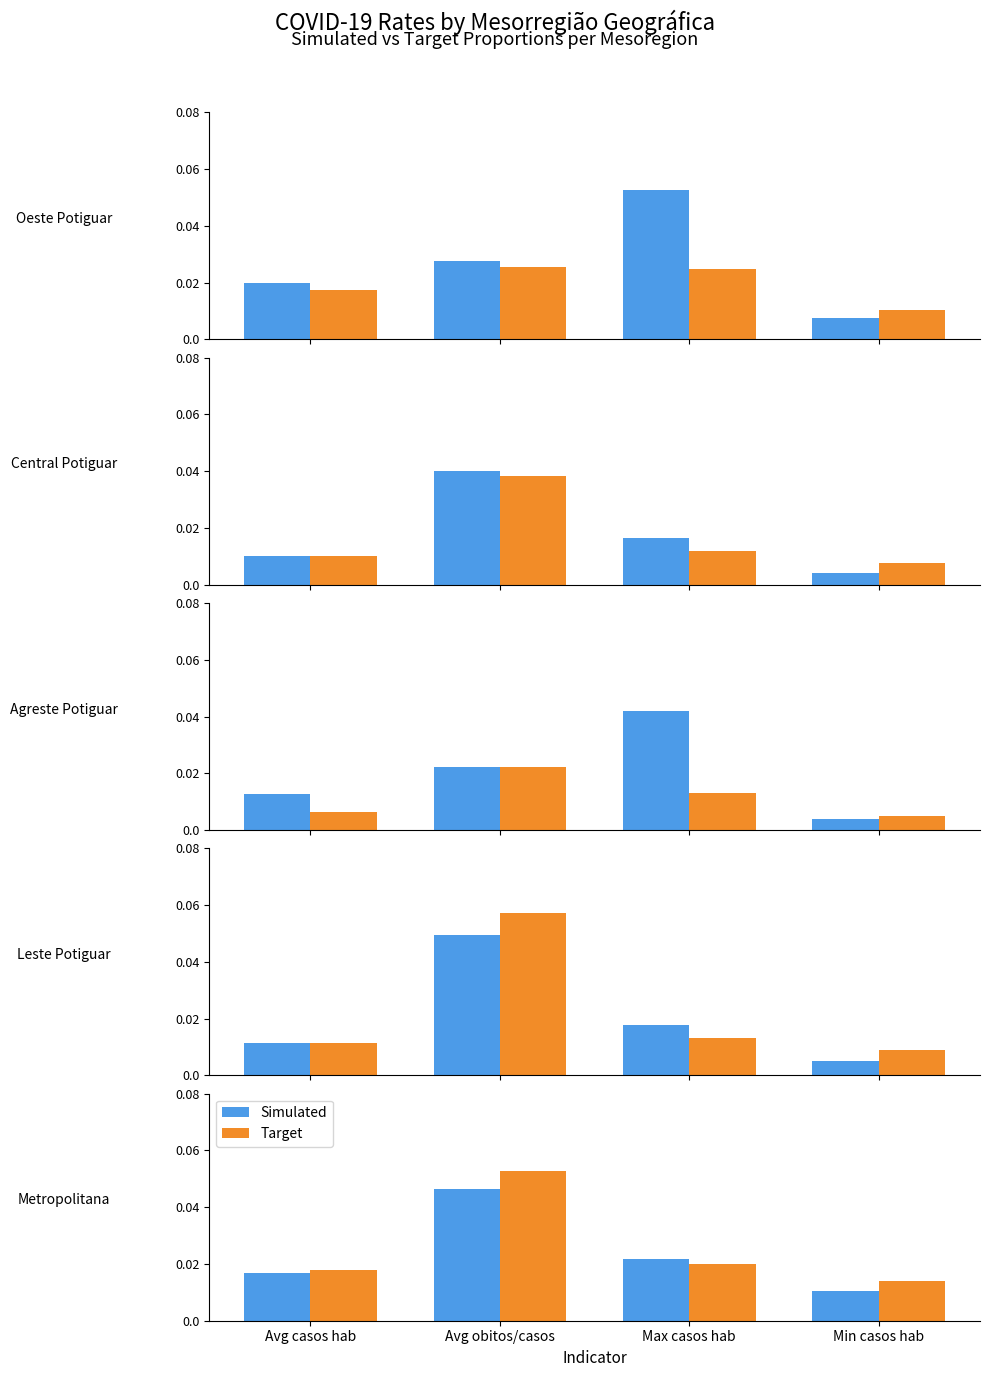

List the labels in order of Target value, smallest first.

Min casos hab, Avg casos hab, Max casos hab, Avg obitos/casos